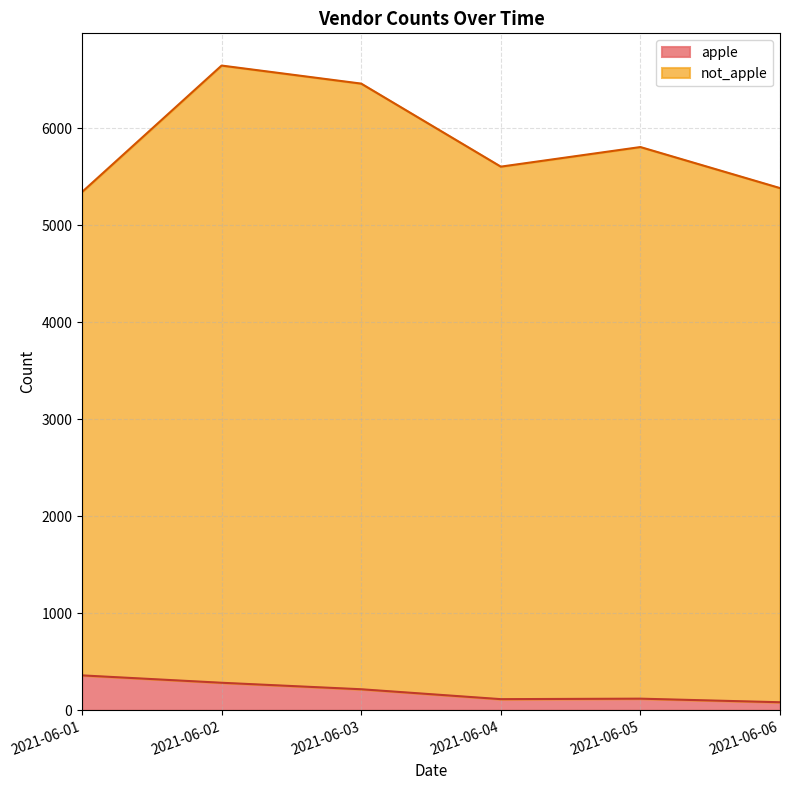

Reading right to left, extract all data points from this chart.

apple: 81	118	113	215	282	358
not_apple: 5381	5804	5602	6458	6644	5340